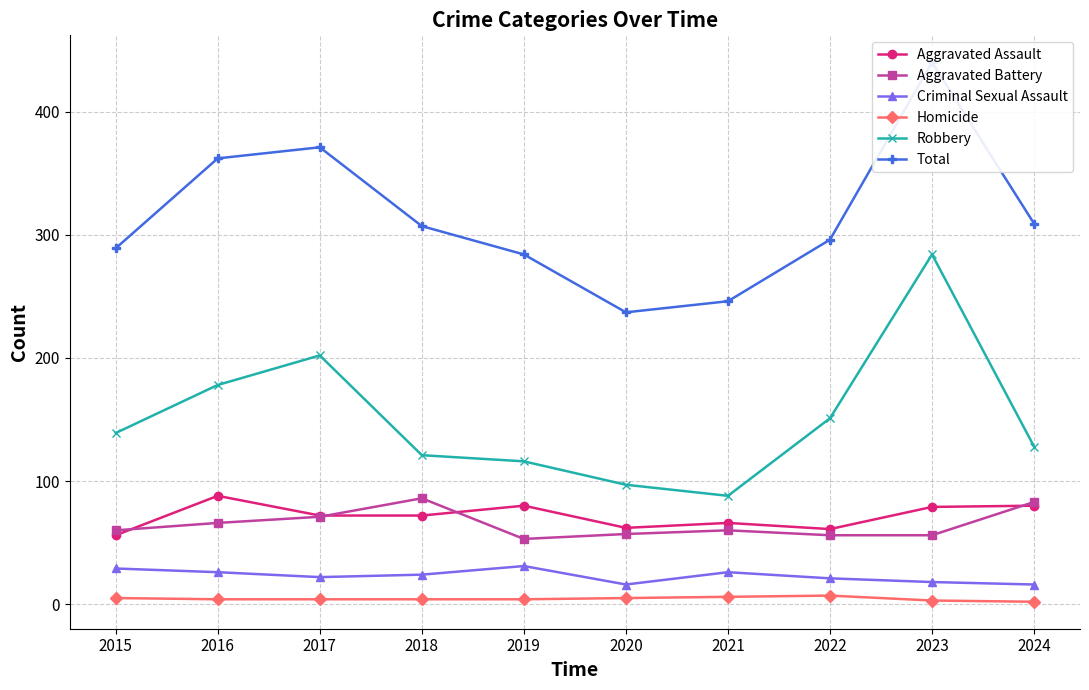

In Aggravated Assault, how many points are lower than both neighbors (excluding endpoints)?

2